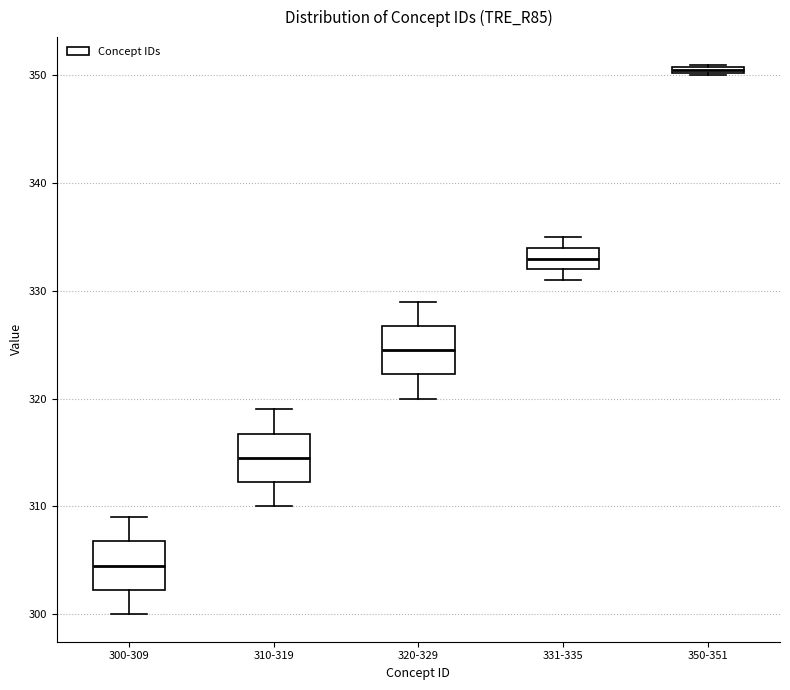

Where is the upper edge of the box for 331-335 on the y-axis? The values are not printed on the chart, so give them approximately, as read against the axis.

334